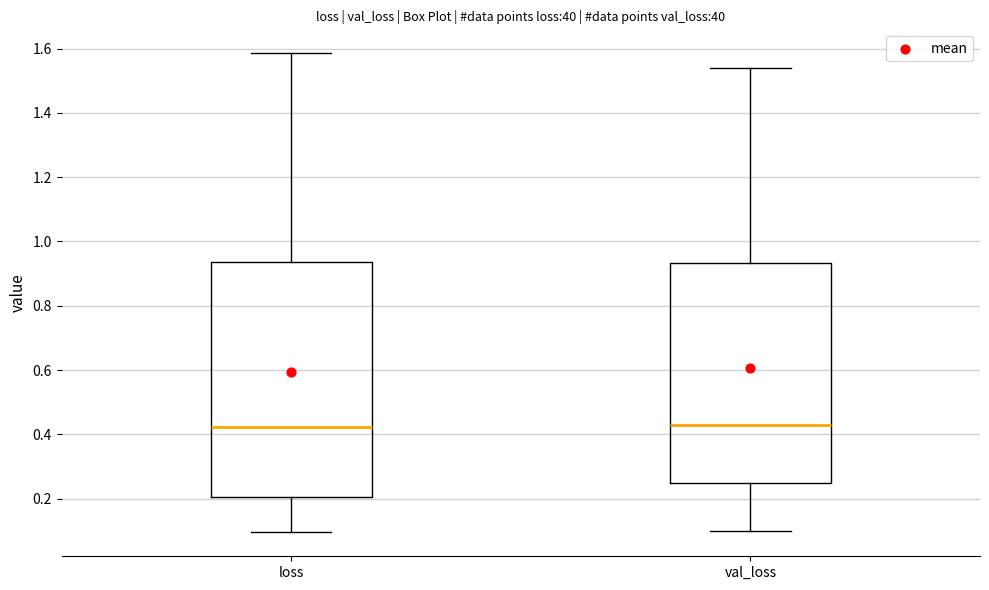

Where does the upper whisker of the box for val_loss end on the y-axis? The values are not printed on the chart, so give them approximately, as read against the axis.

1.54